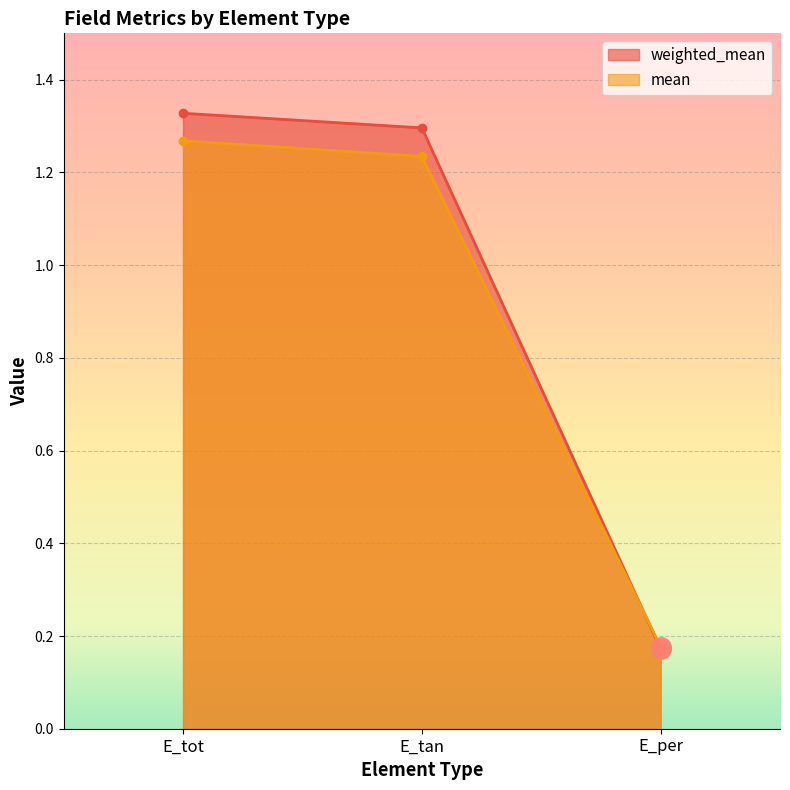

How many data points in weighted_mean are above 1?

2